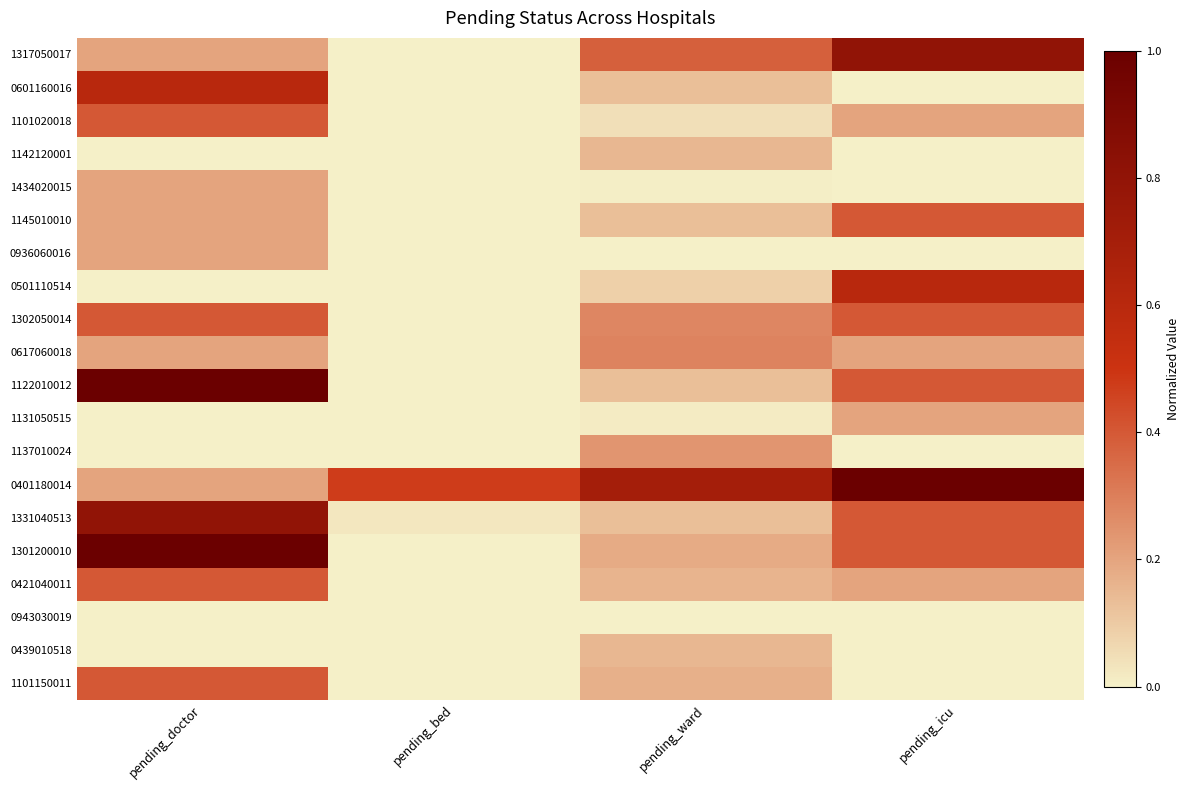

What is the maximum value shown in the chart?

1.0